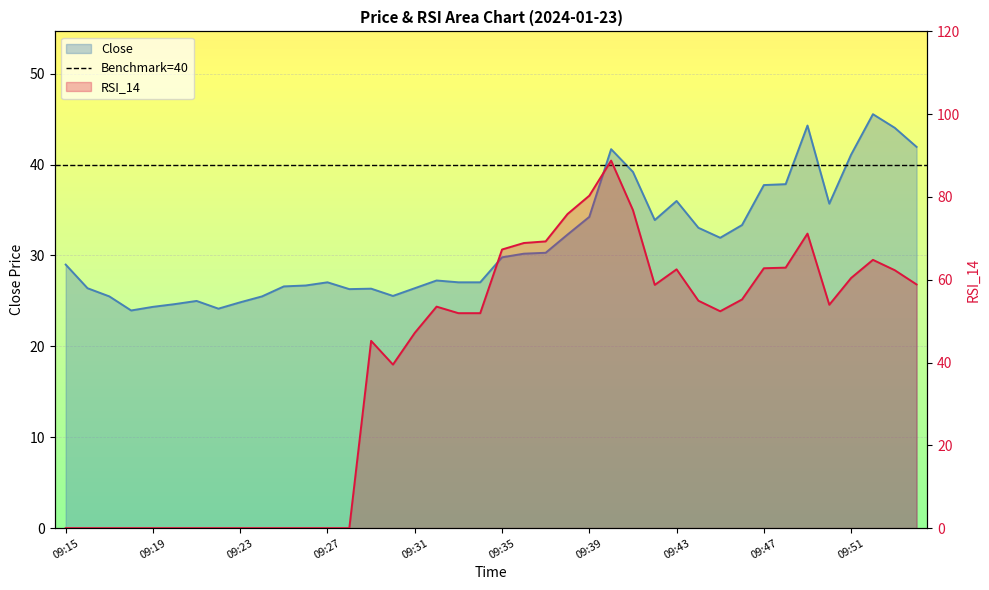

What is the sum of all RSI_14 values?

1597.6